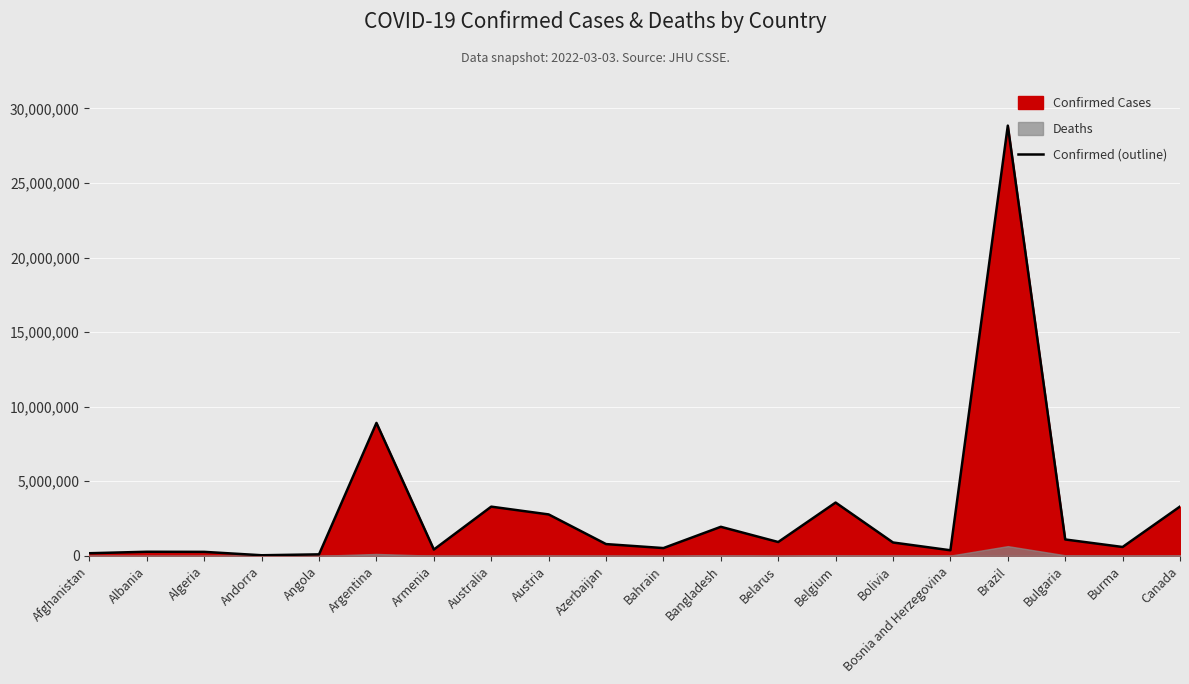

What is the difference between the second highest and second lowest values?

8813571